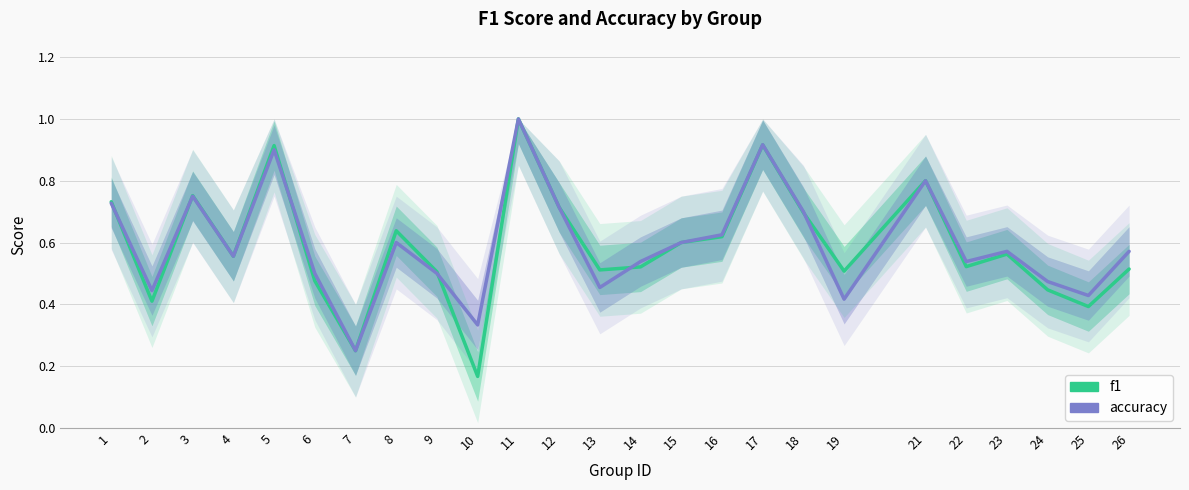

Is it true that accuracy equals 0.6 at 16?

True